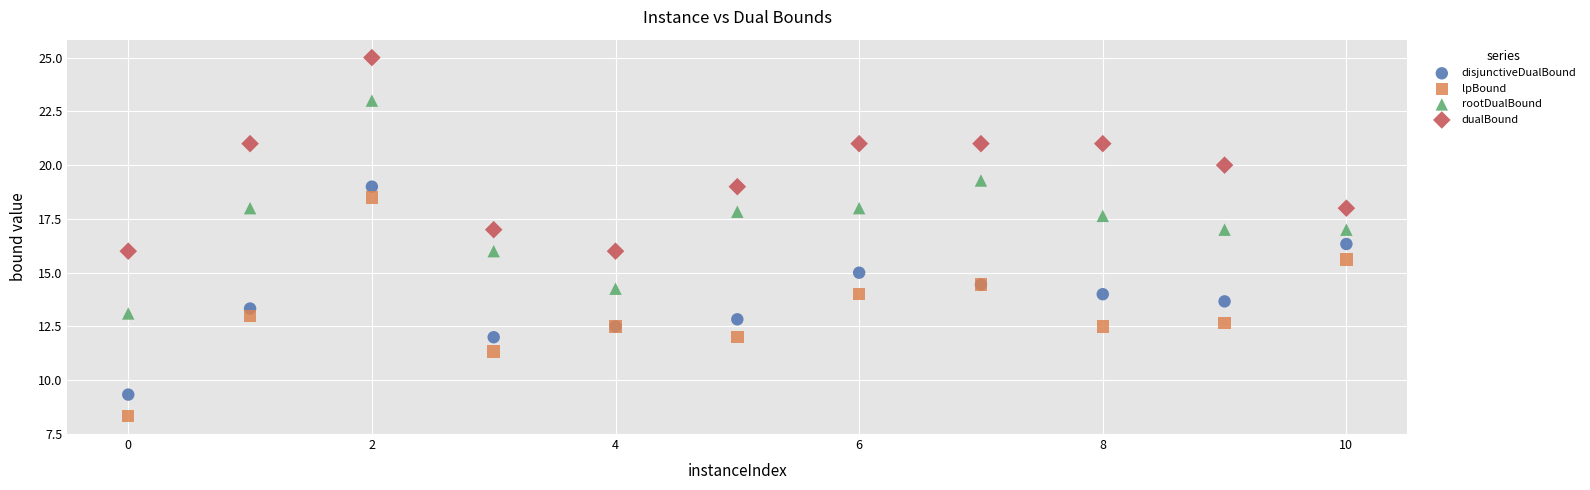

Which series has the largest Y range (max minus min)?

lpBound